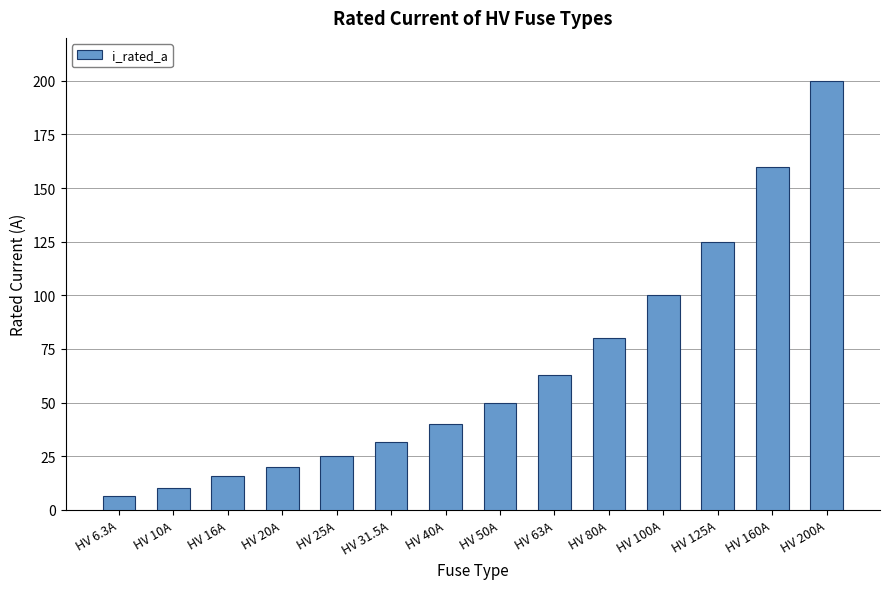

What is the label of the 10th bar from the right?

HV 25A